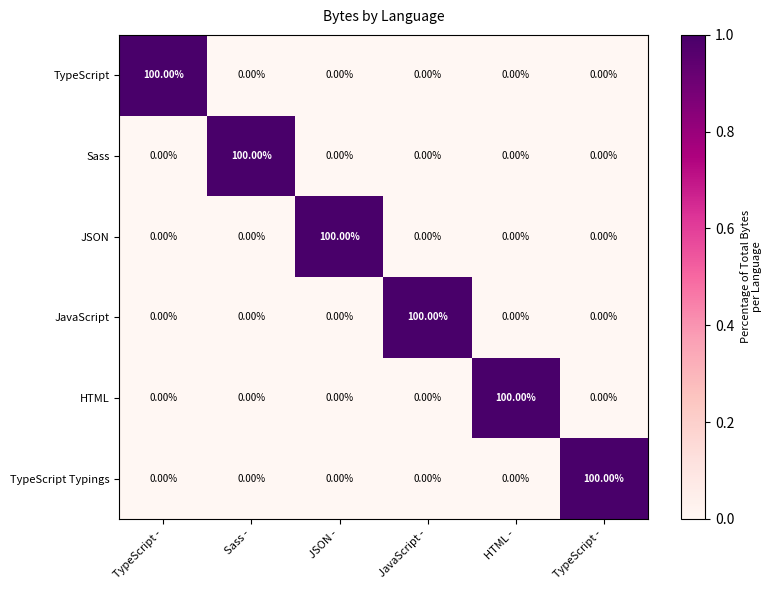

Count the number of data series in this chart.

6